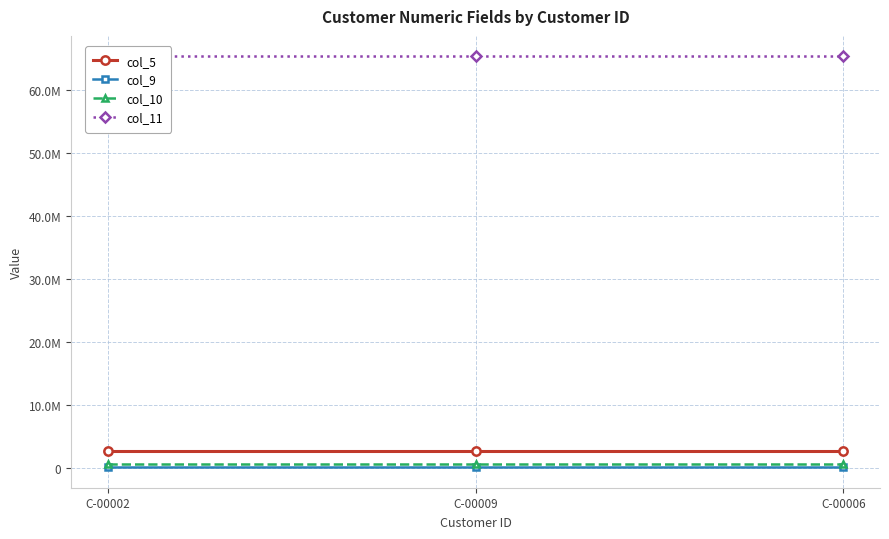

What is the difference between the highest and lowest values at C-00006?

65289842